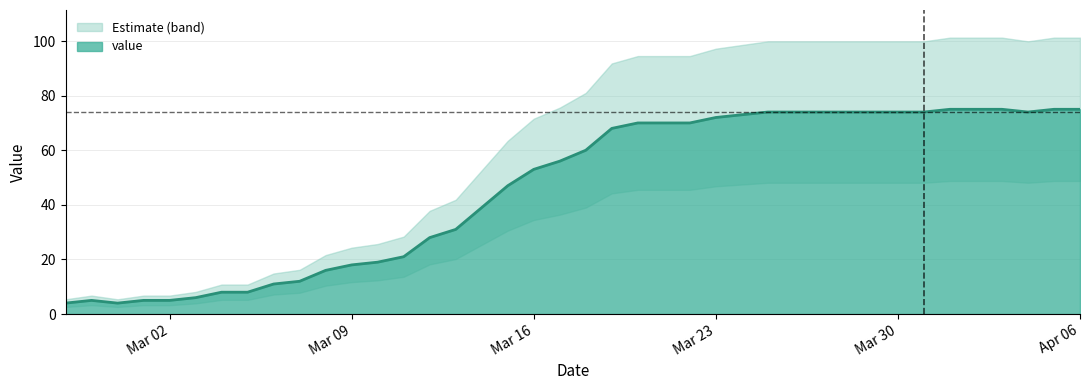

What is the highest value of the value series?

75